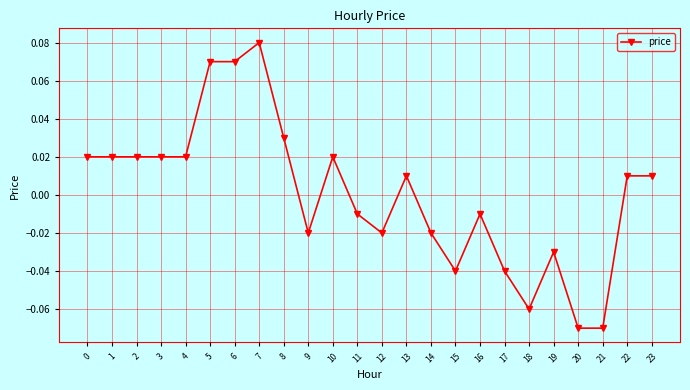

Which category has the highest value across all series?

7